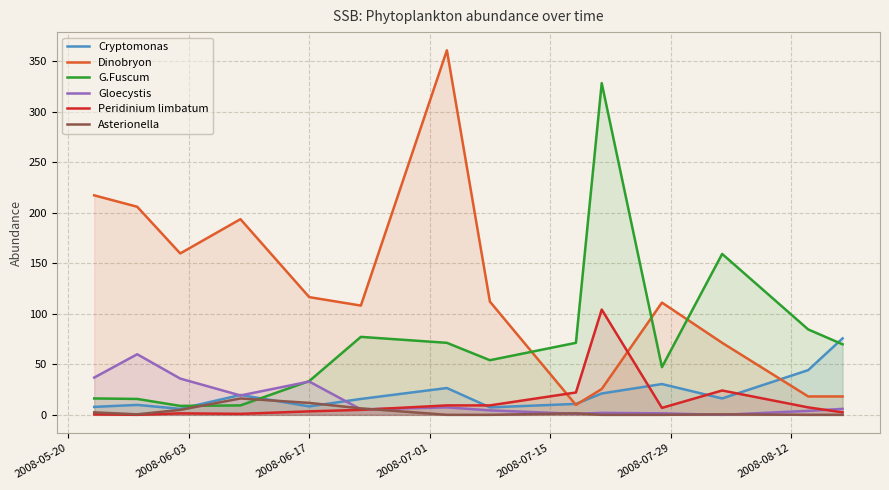

Which series has the largest total across all categories?

Dinobryon